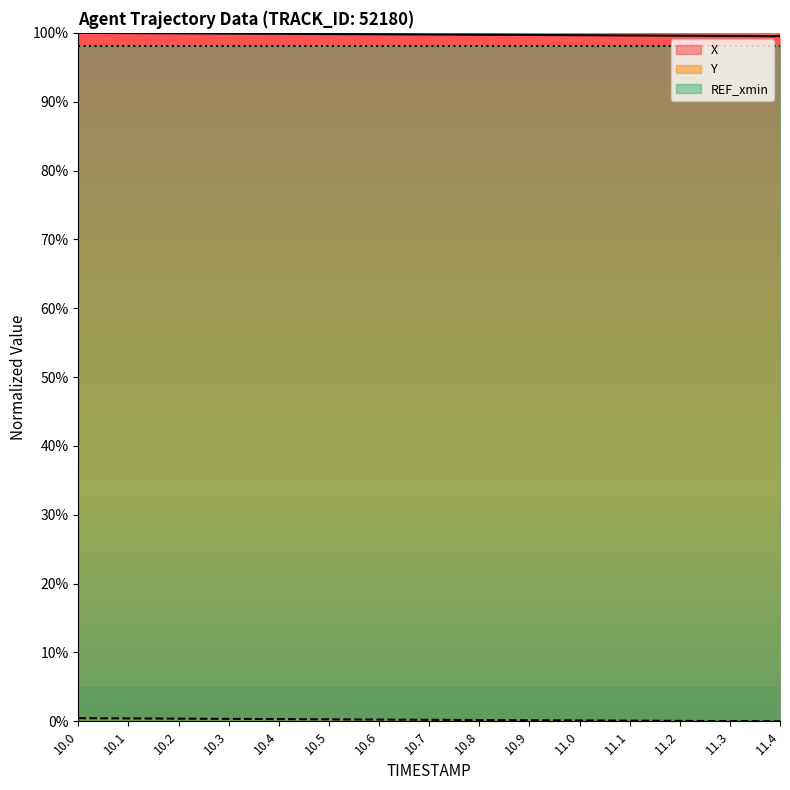

Which series has the largest total across all categories?

X